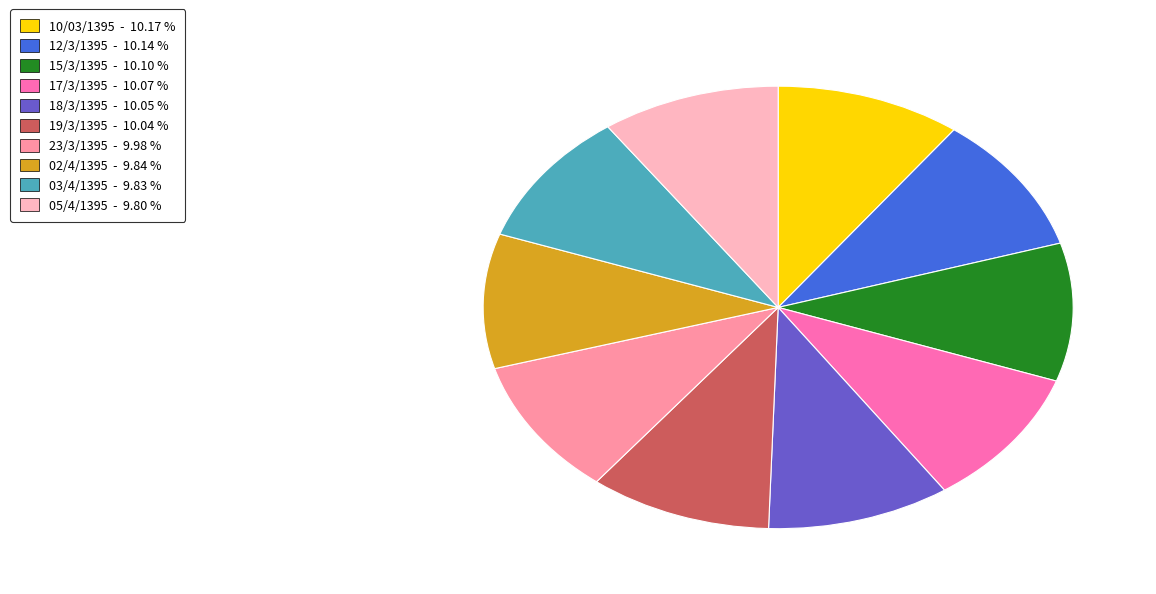

How many segments does this pie chart have?

10